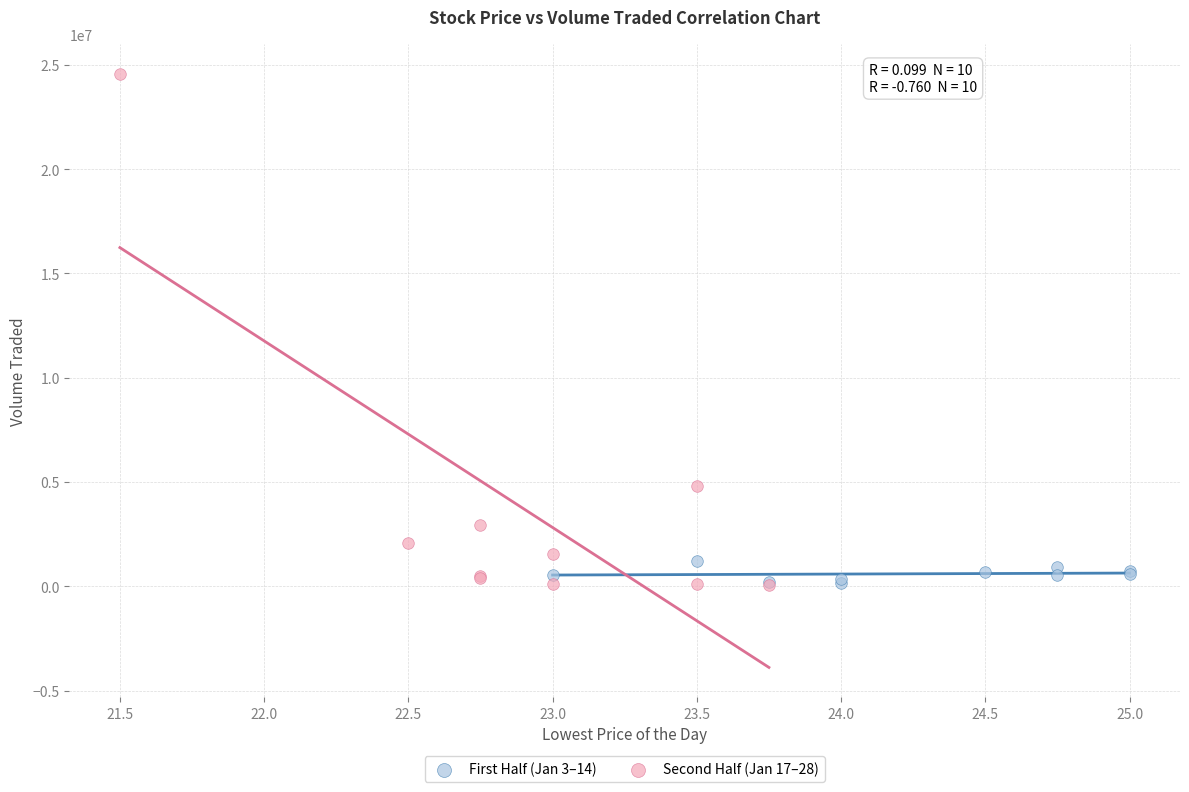

Which series has the widest spread of Y values?

Second Half (Jan 17–28)